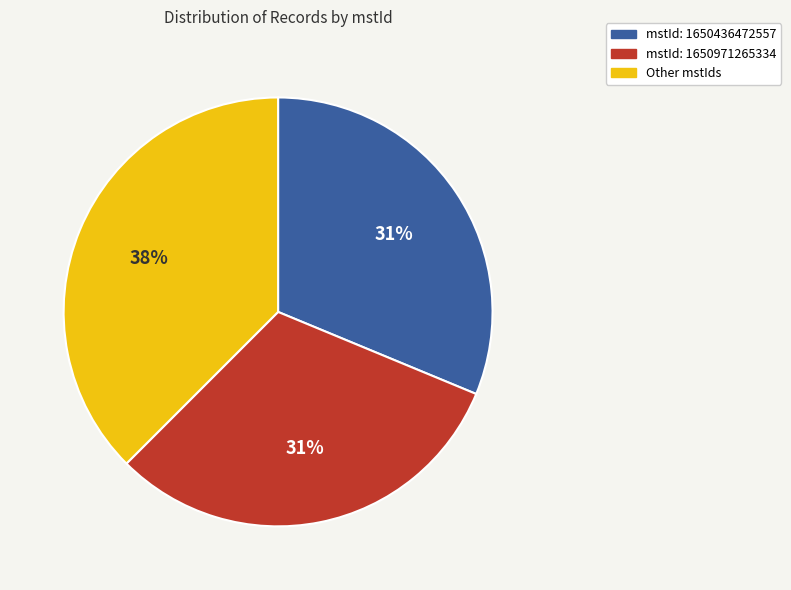

Which slice is the largest?

Other mstIds